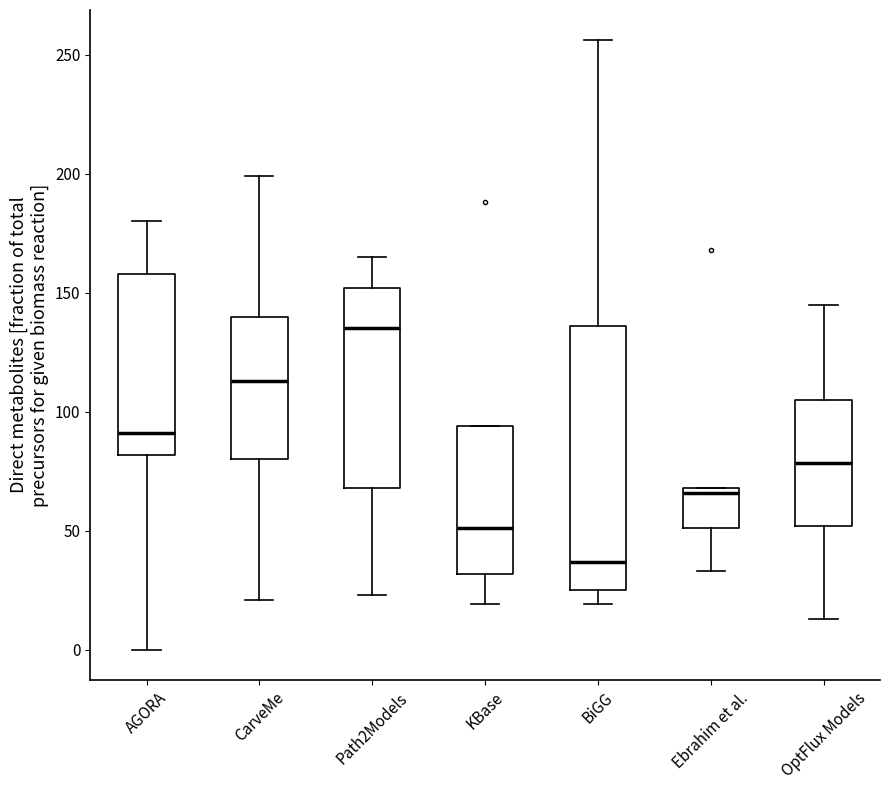

Reading left to right, read every box against the y-axis: the position of its median line, the range the box covers, and the ends of its whiskers. The values are not printed on the chart, so give them approximately, as read against the axis.

AGORA: median 90, box 80 to 160, whiskers 0 to 180
CarveMe: median 115, box 80 to 140, whiskers 20 to 200
Path2Models: median 135, box 70 to 150, whiskers 25 to 165
KBase: median 50, box 30 to 95, whiskers 20 to 95
BiGG: median 35, box 25 to 135, whiskers 20 to 255
Ebrahim et al.: median 65, box 50 to 70, whiskers 35 to 70
OptFlux Models: median 80, box 50 to 105, whiskers 15 to 145